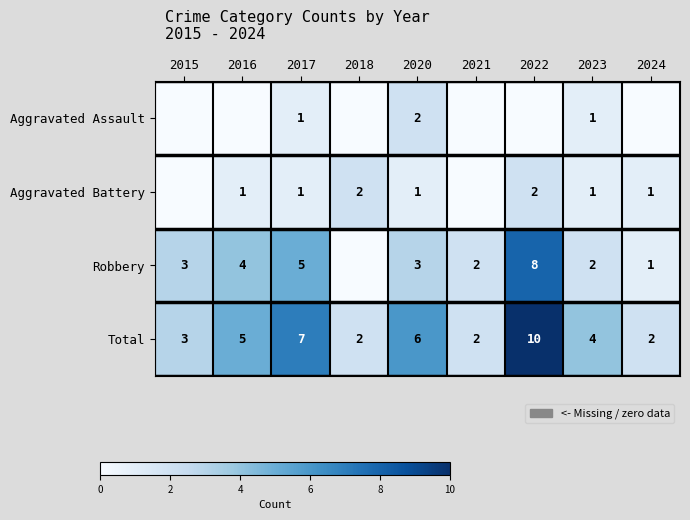

Is it true that Total equals 2 at 2021?

True